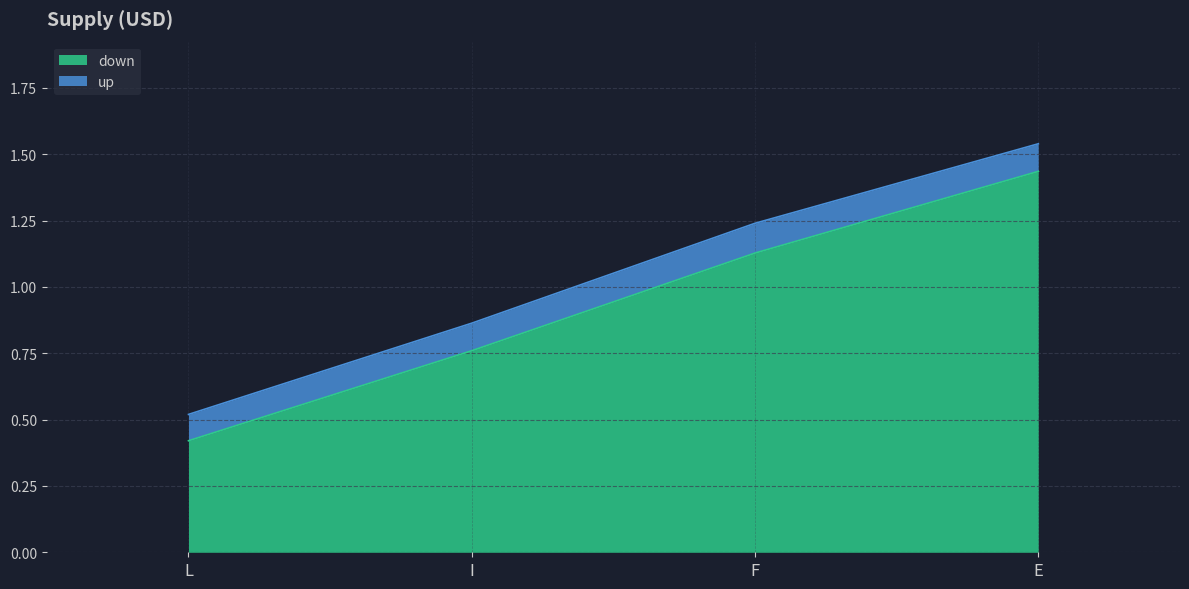

At how many categories does at least one series exceed 1?

2